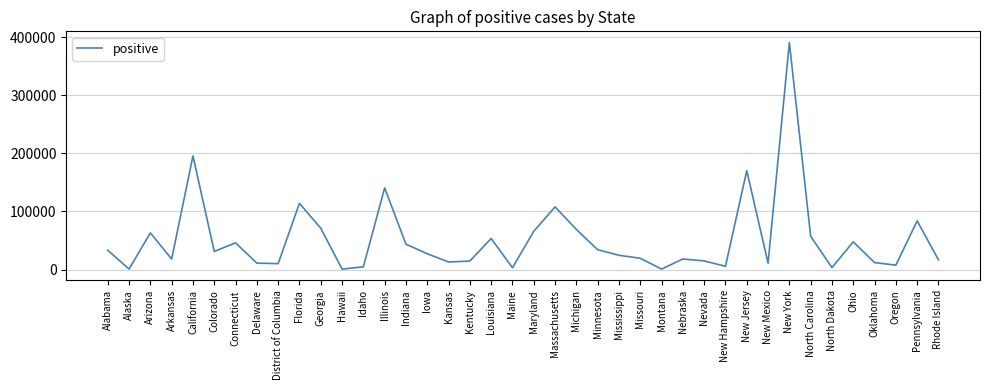

What is the difference between the maximum and minimum values?

389612